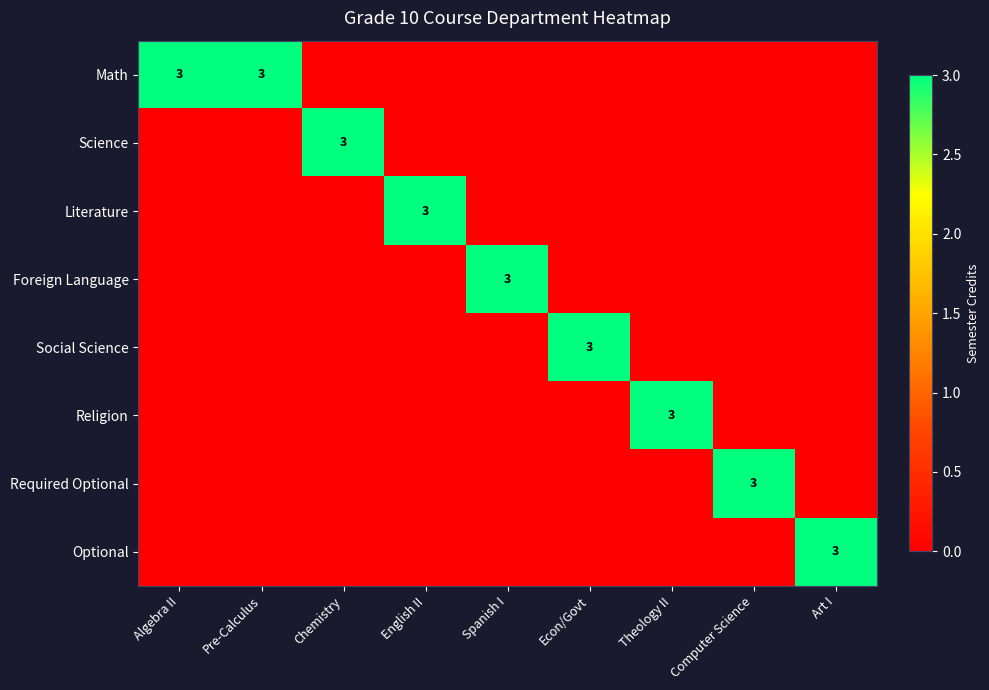

List the labels in order of Foreign Language value, largest first.

Spanish I, Algebra II, Pre-Calculus, Chemistry, English II, Econ/Govt, Theology II, Computer Science, Art I